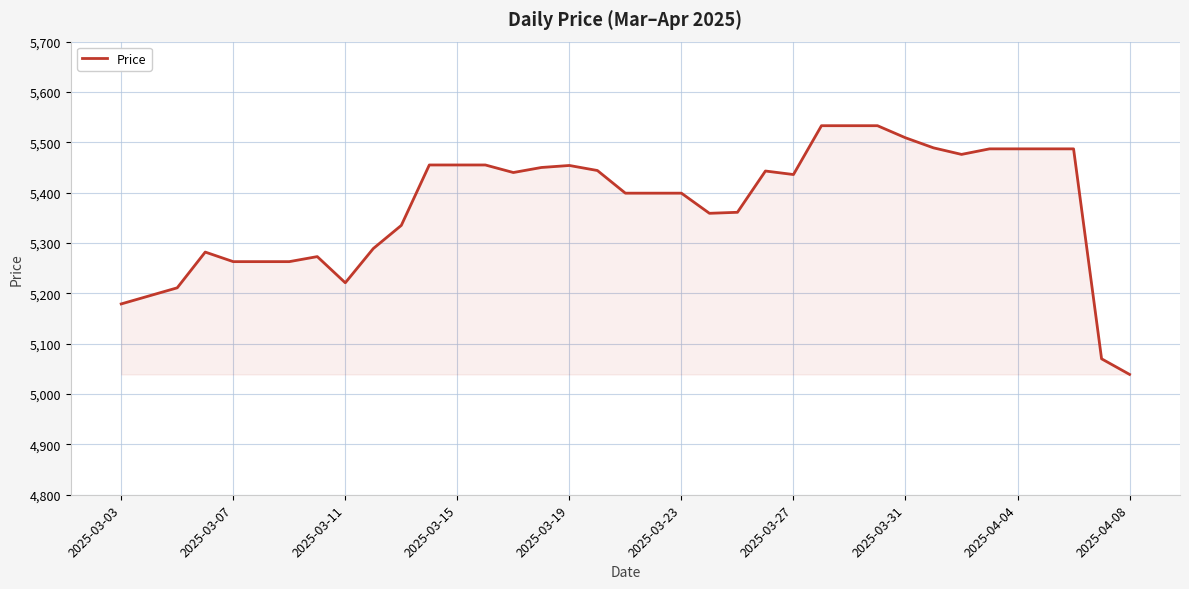

What is the difference between the maximum and minimum values?

494